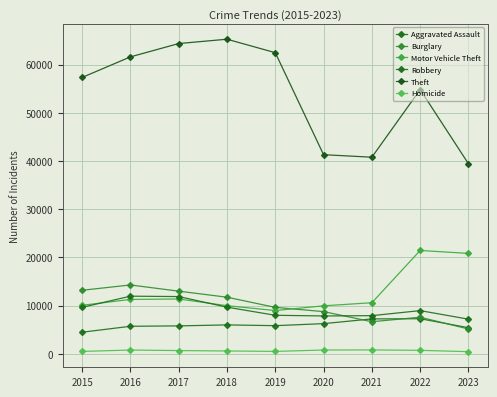

How many lines are shown in the chart?

6